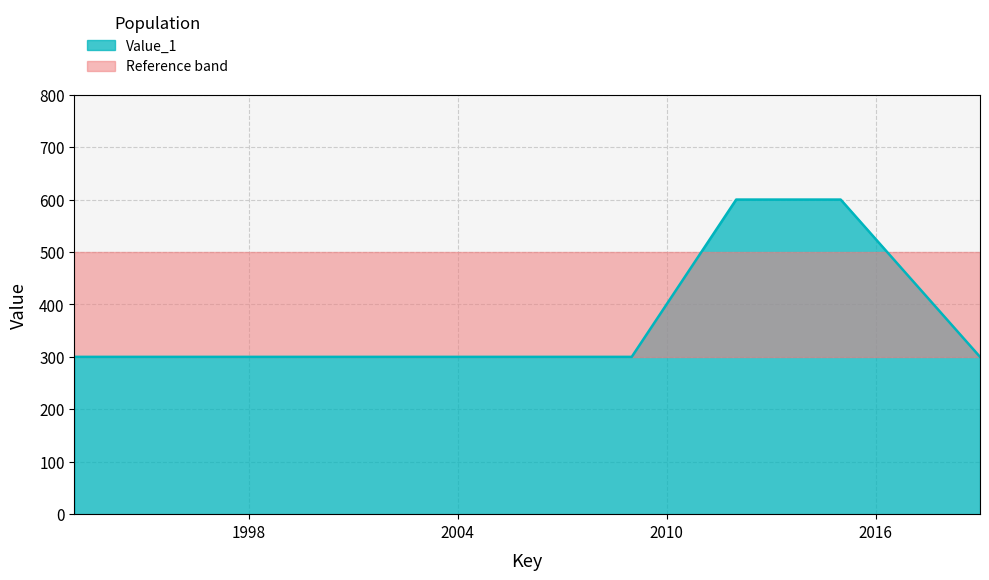

How many lines are shown in the chart?

1